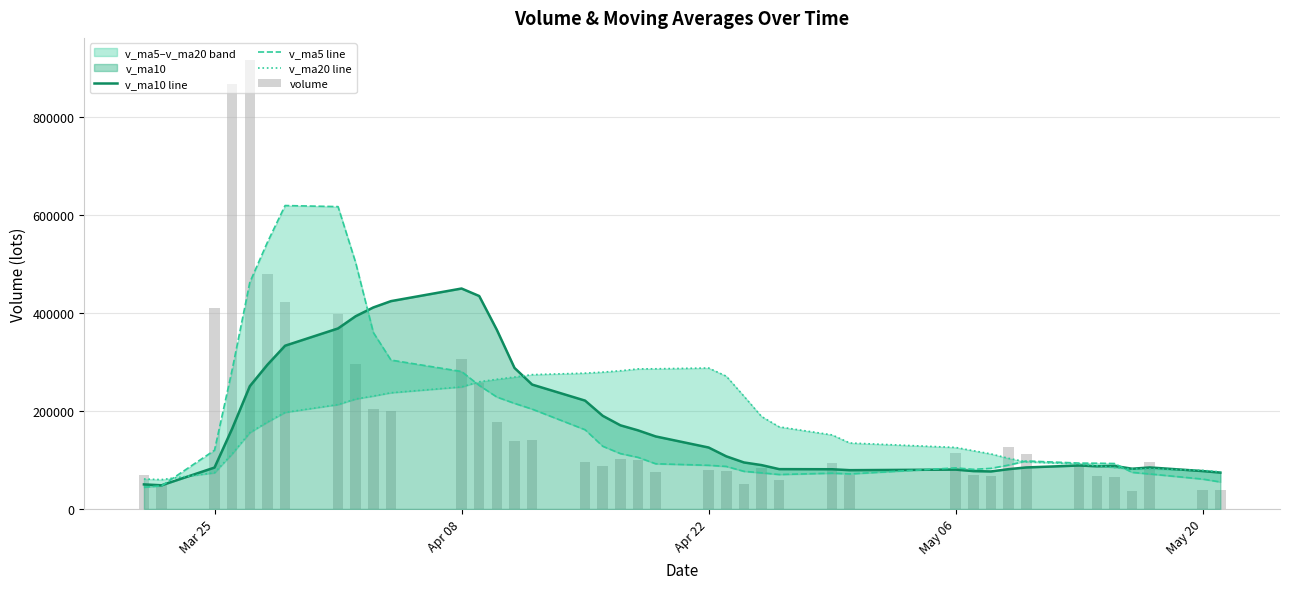

What is the difference between the second highest and minimum values in the volume series?

829858.8